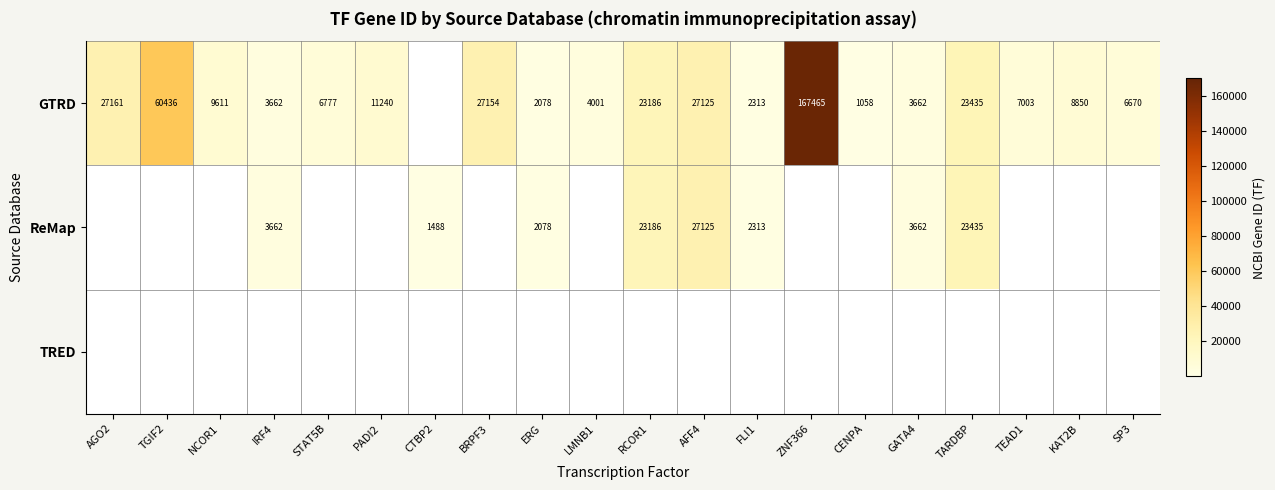

The value of ReMap at GATA4 is 6204. True or false?

False